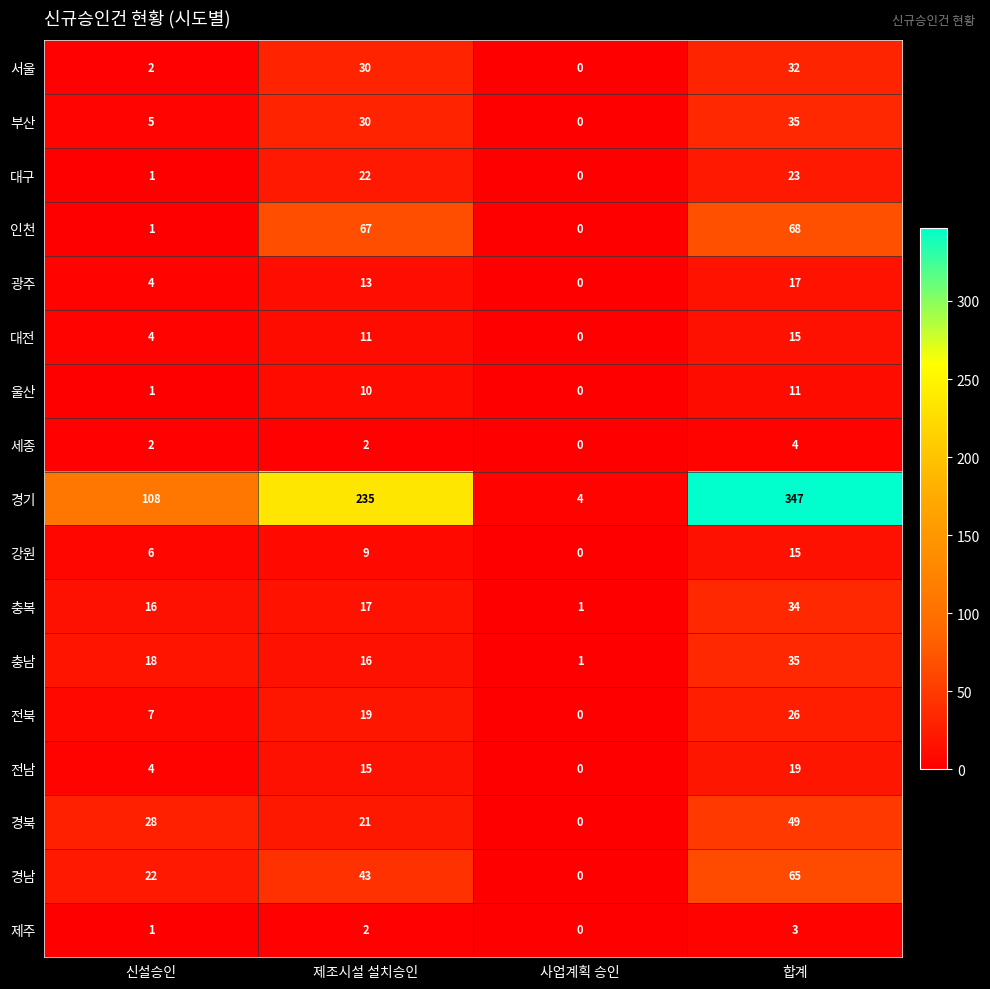

What is the average value of the 전북 series?

13